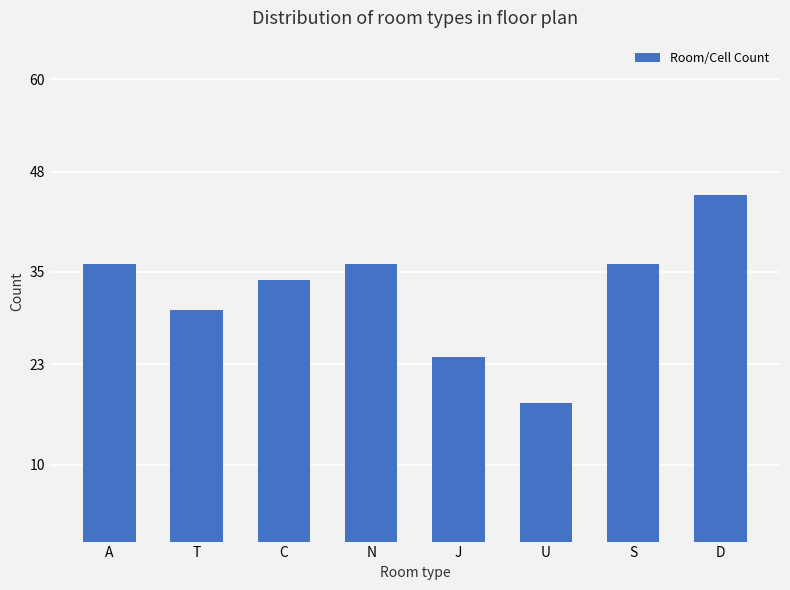

What position from the left is J?

5